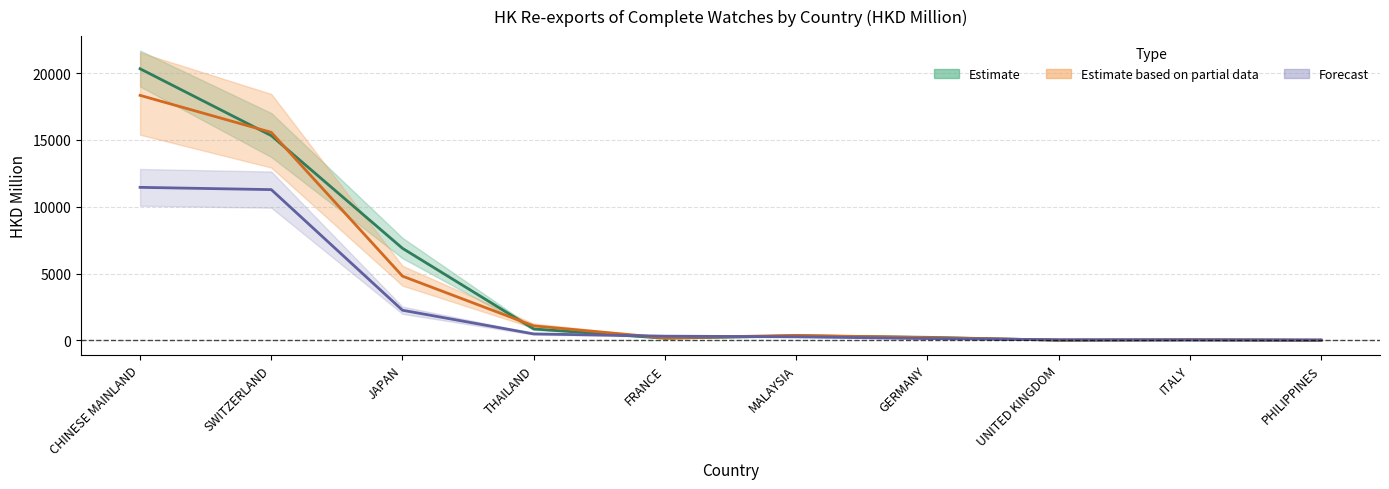

What is the value of the 202010 point at the 7th from the left?

136.2